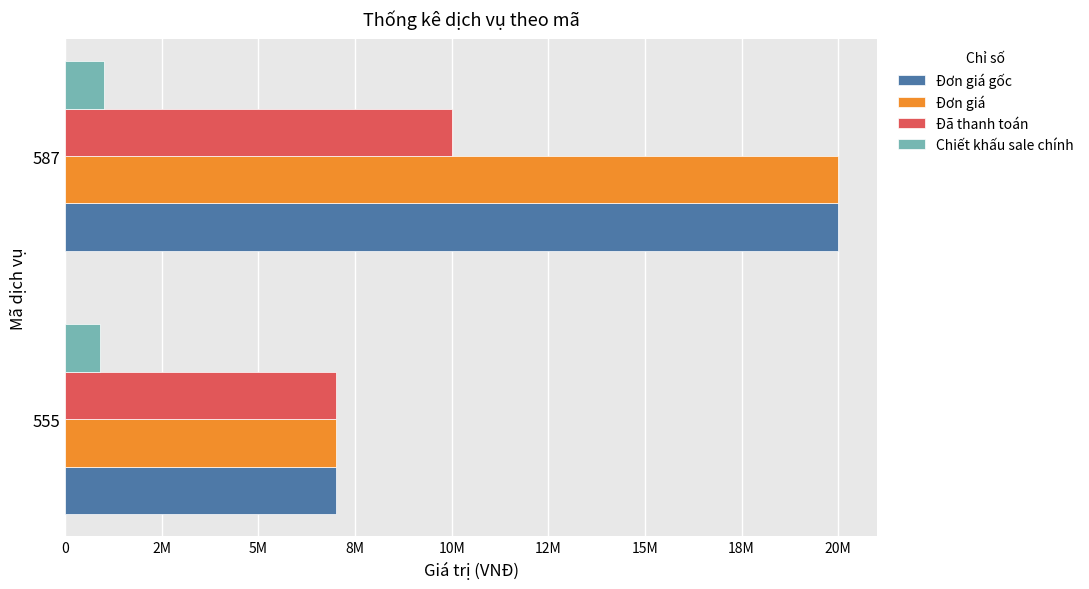

What are all the series names shown in the legend?

Đơn giá gốc, Đơn giá, Đã thanh toán, Chiết khấu sale chính